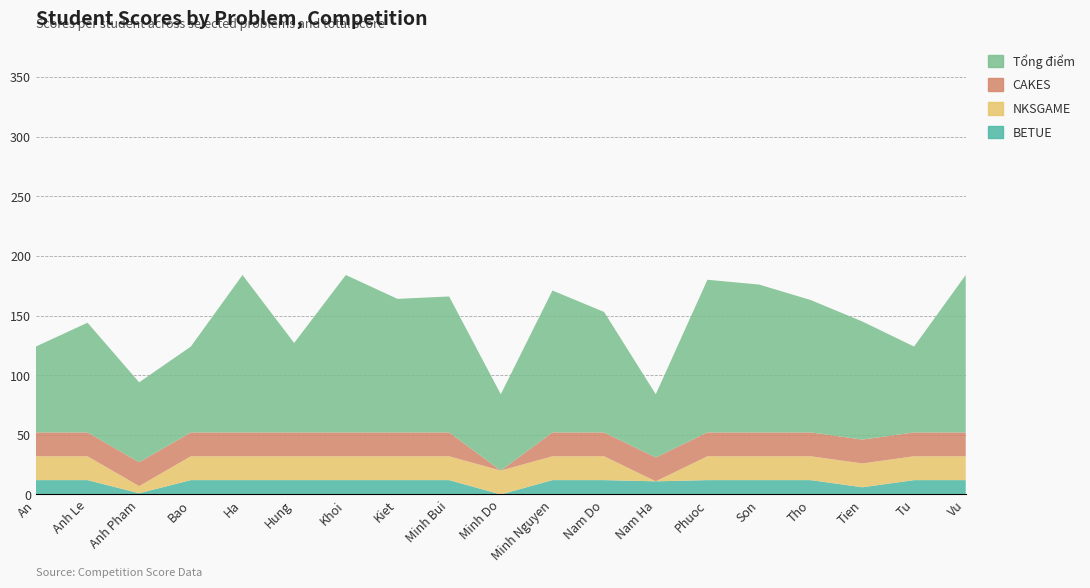

Reading right to left, extract all data points from this chart.

BETUE: 12	12	6	12	12	12	11	12	12	0	12	12	12	12	12	12	1	12	12
NKSGAME: 20	20	20	20	20	20	0	20	20	20	20	20	20	20	20	20	6	20	20
CAKES: 20	20	20	20	20	20	20	20	20	0	20	20	20	20	20	20	20	20	20
Tổng điểm: 132	72	99	111	124	128	53	101	119	64	114	112	132	75	132	72	67	92	72